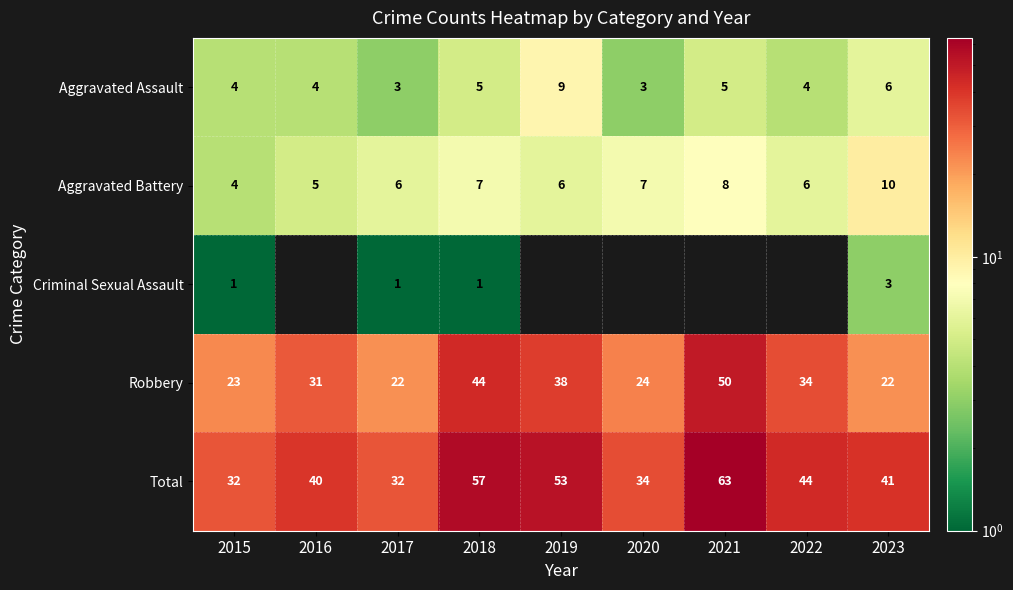

What is the sum of the Aggravated Battery values at 2015 and 2016?

9